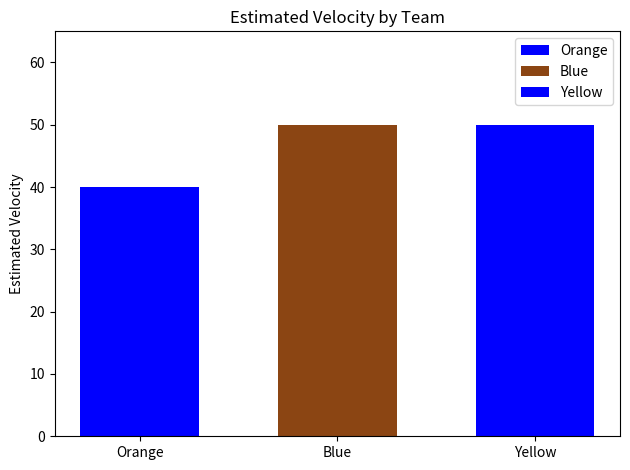

How many data points does each series have?

1